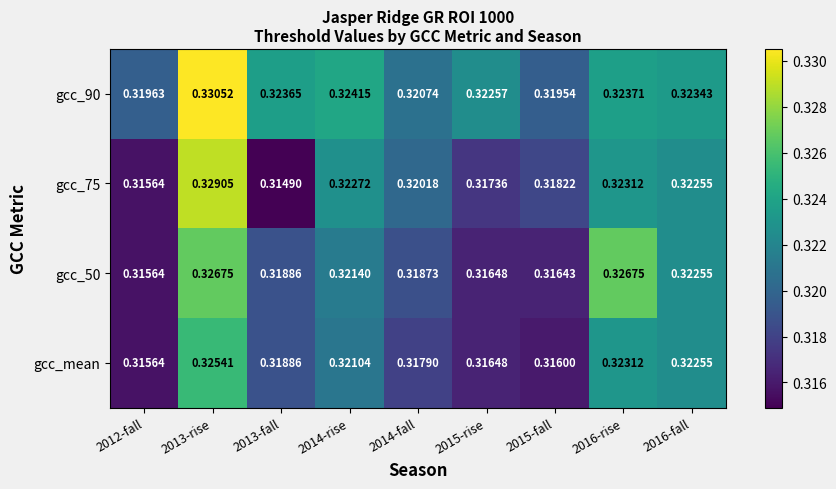

Which series has the largest range (max minus min)?

gcc_75